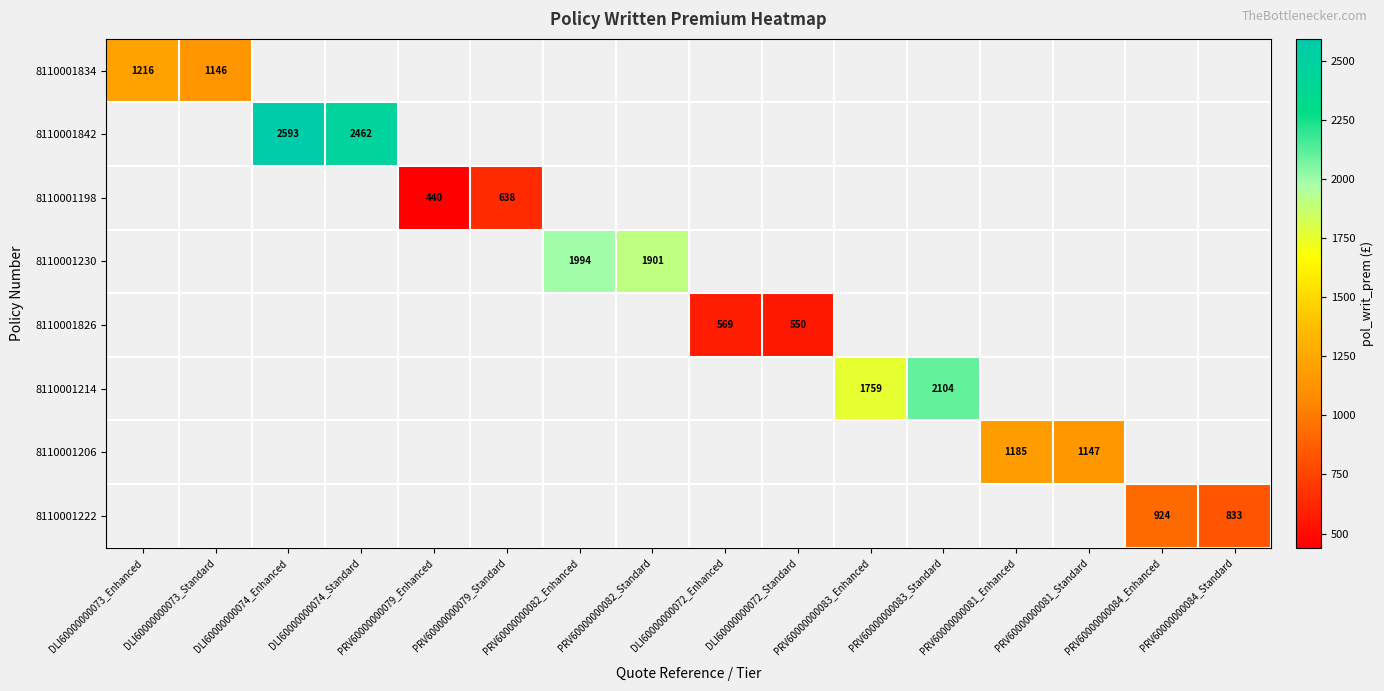

What is the greatest value displayed?

2592.8